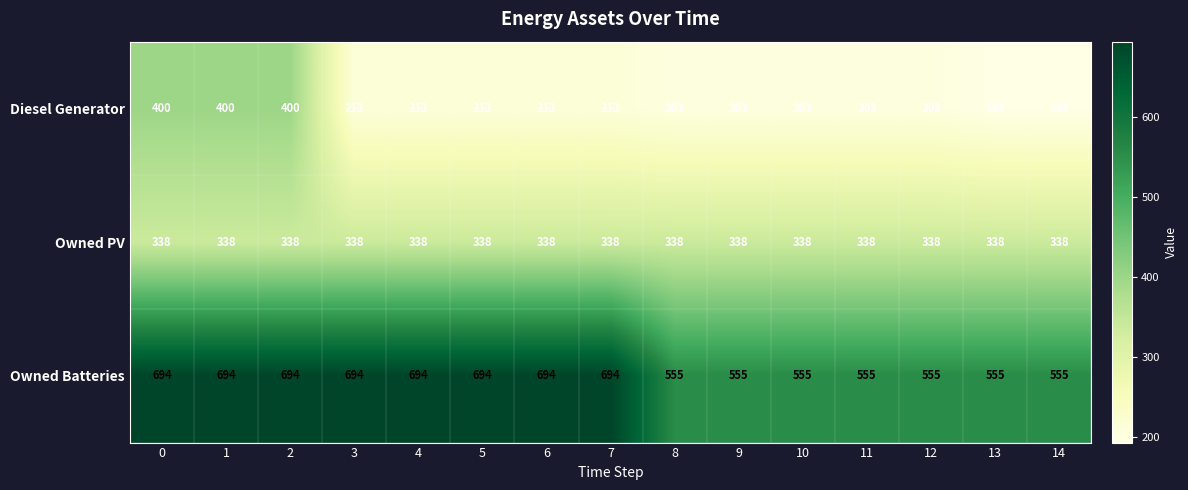

What is the minimum value shown in the chart?

193